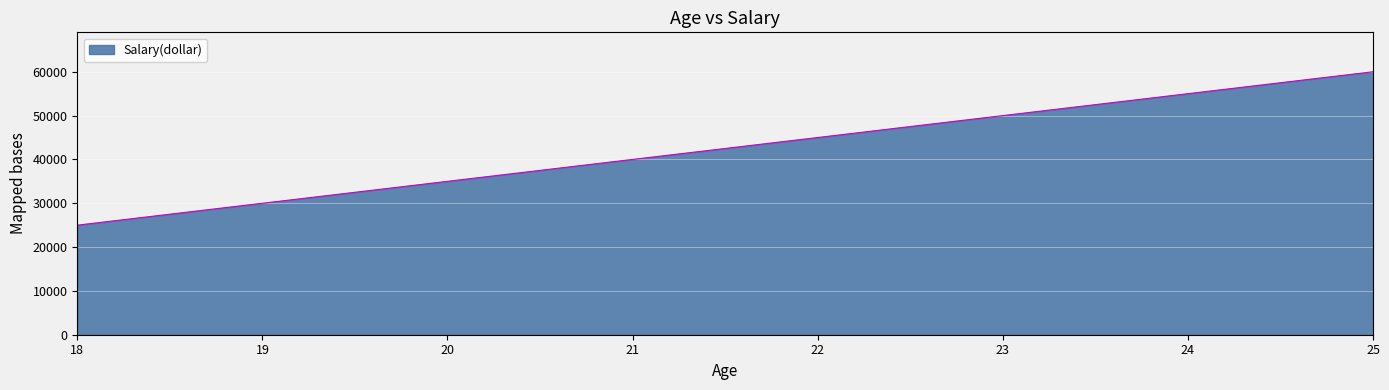

Is it true that the value at 25 is 17344?

False